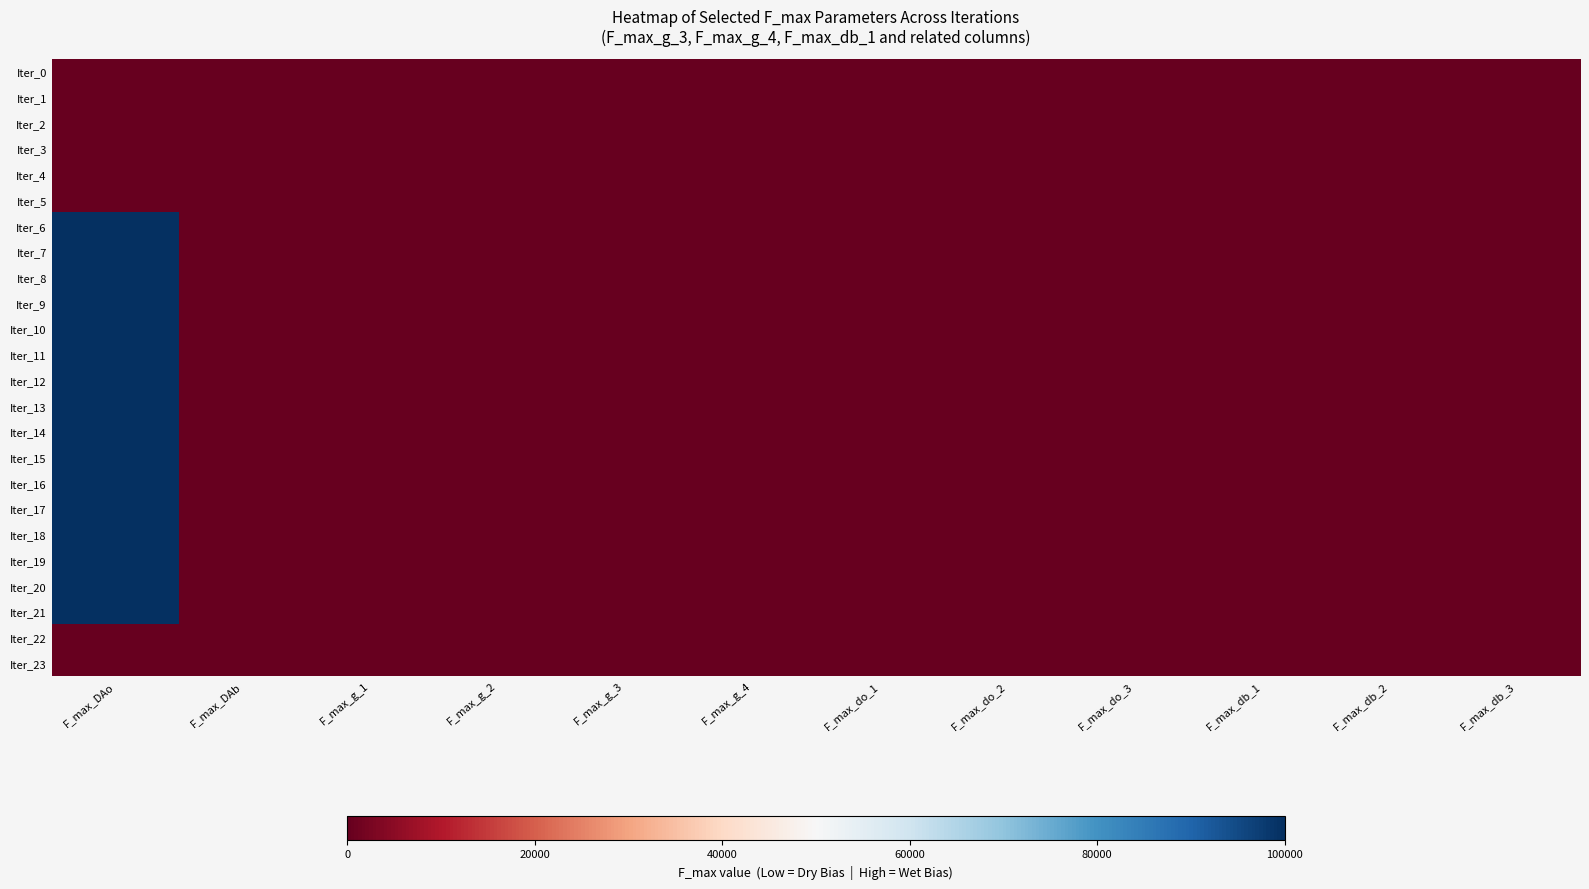

Which has a higher value, F_max_db_1 or F_max_do_1?

F_max_db_1